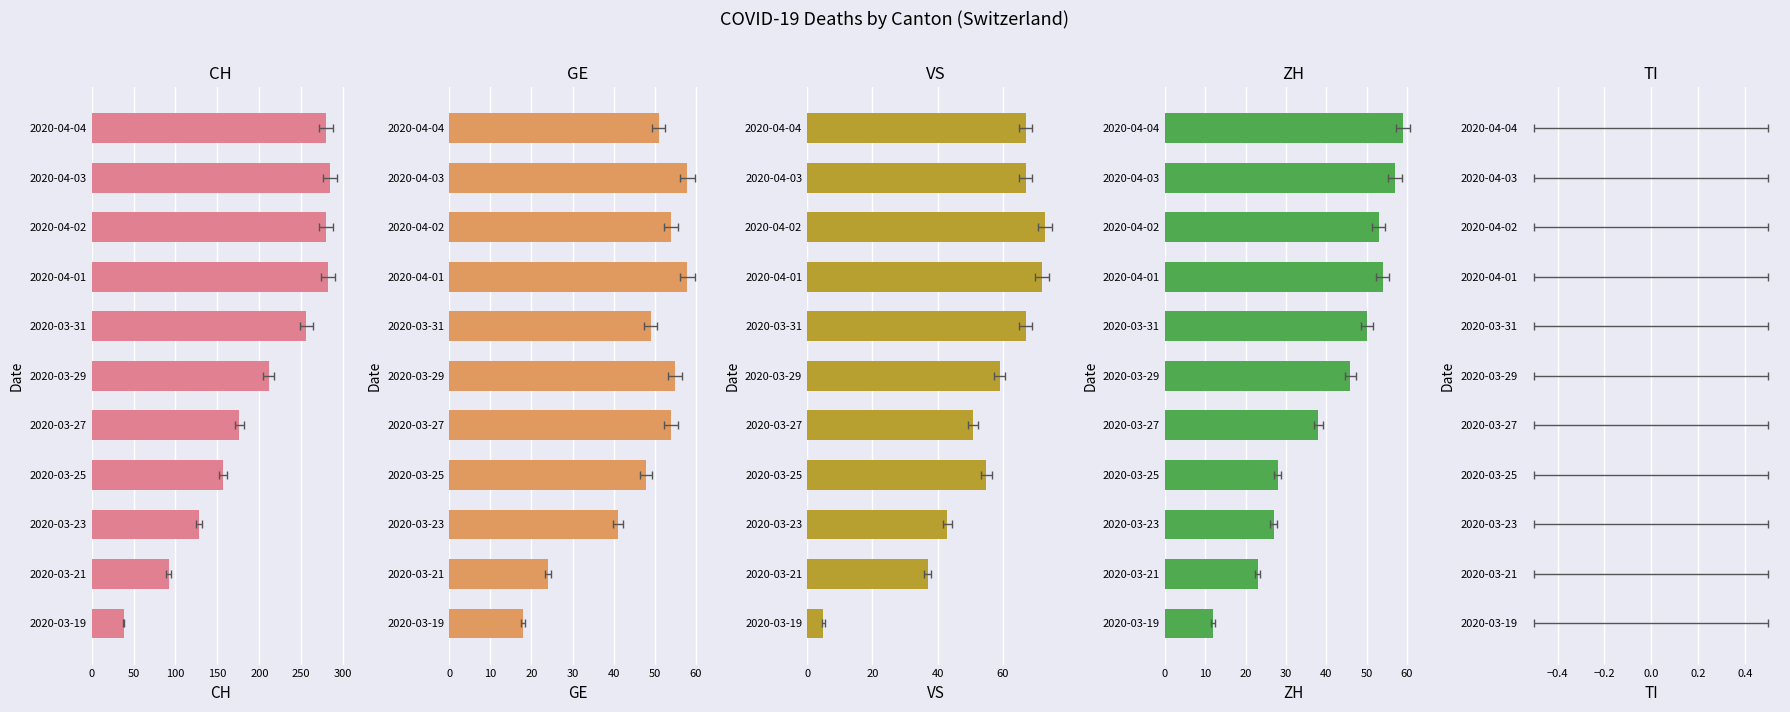

Which series has the largest range (max minus min)?

CH